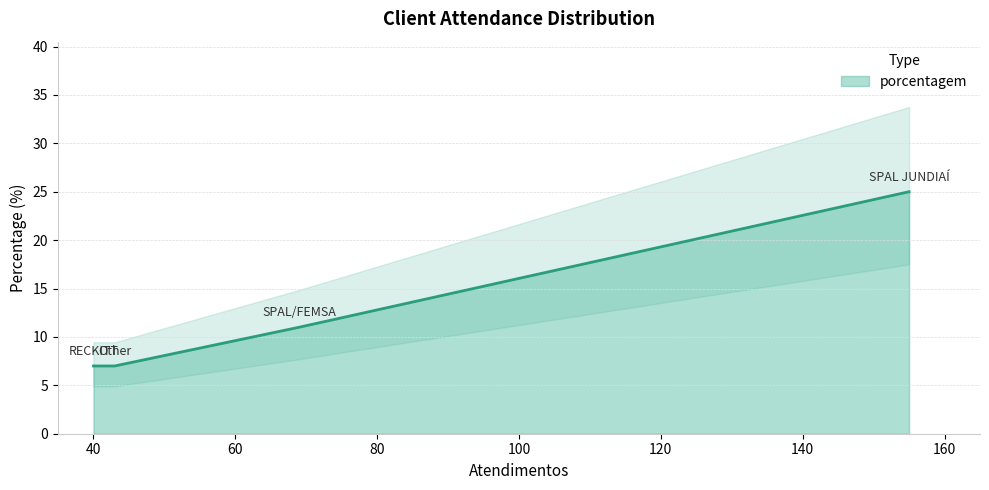

Reading left to right, list all the values displayed in this chart.

SPAL JUNDIAÍ=25	SPAL/FEMSA=11	Other=7	RECKITT=7